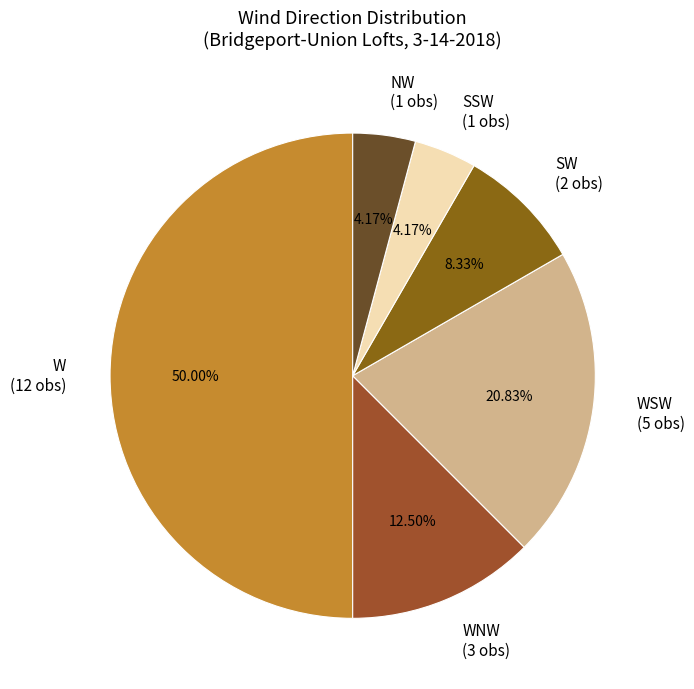

Which slice is the largest?

W